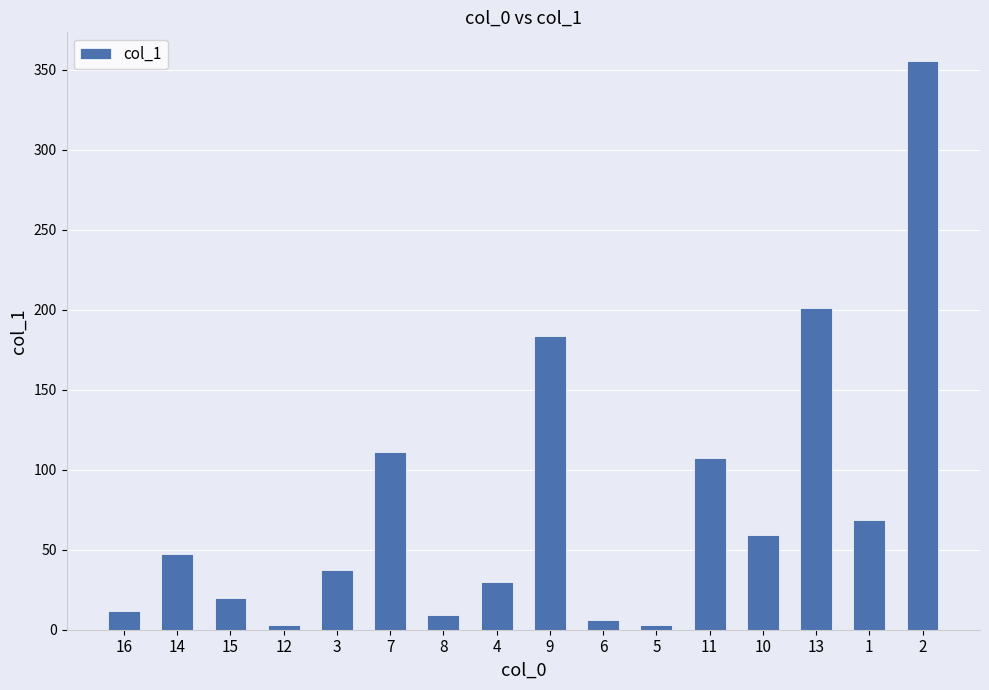

How many values are below 47?

8